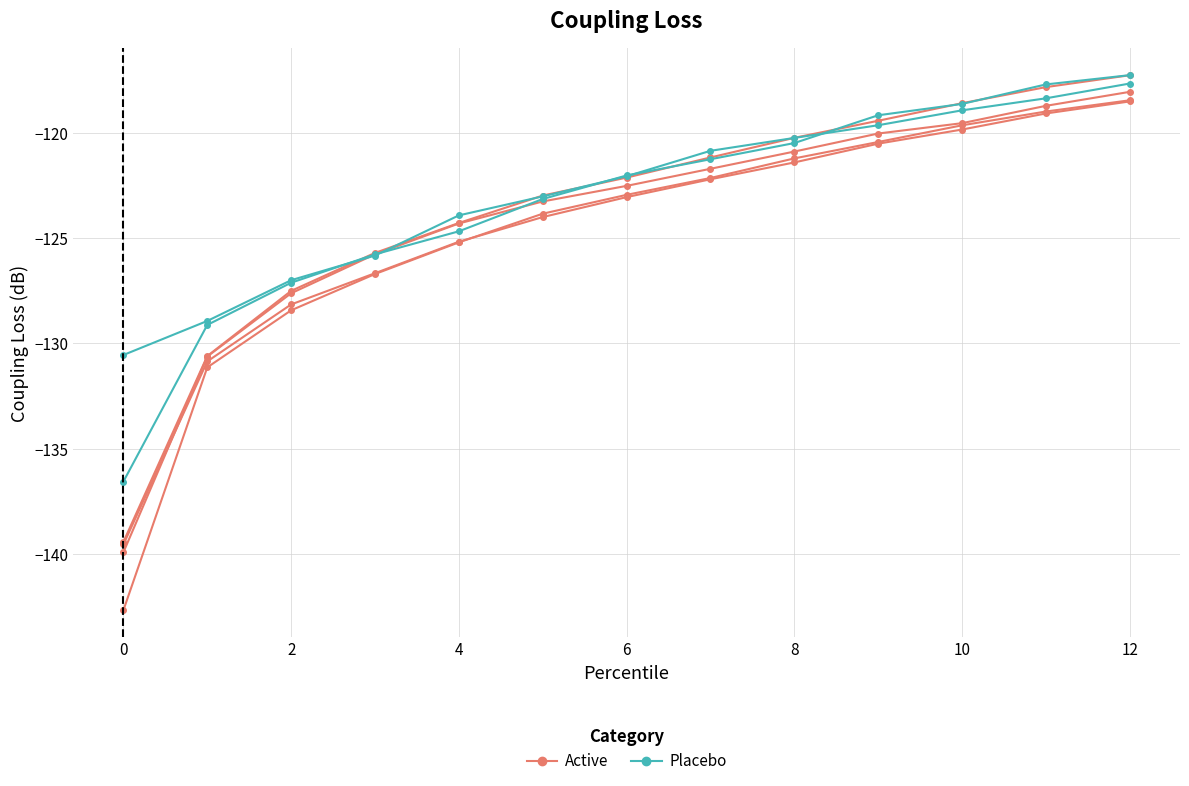

Read the Placebo value at 2.

-127.0